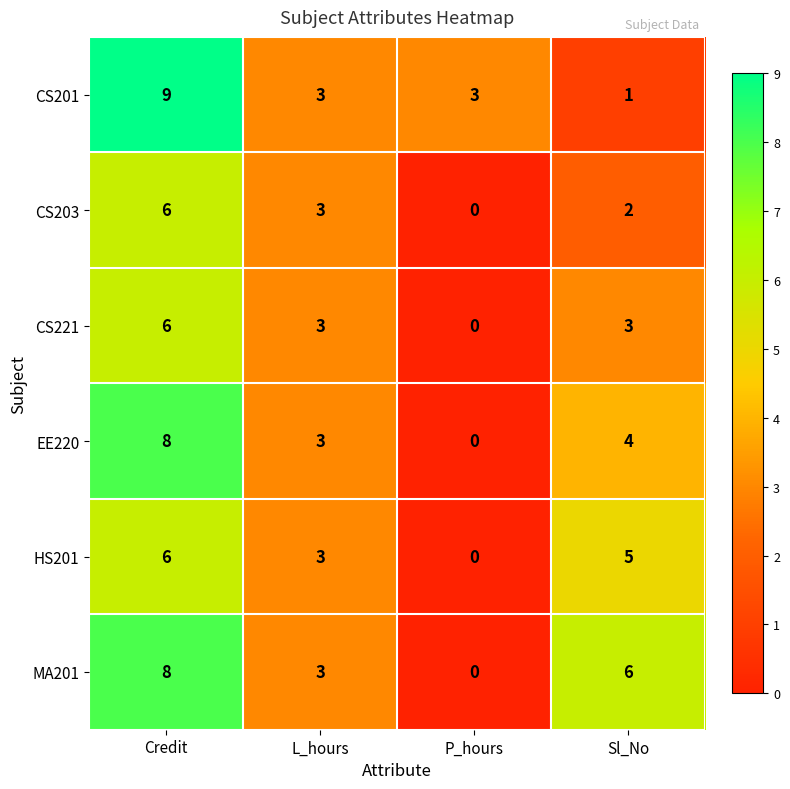

What is the sum of the EE220 values at P_hours and Credit?

8